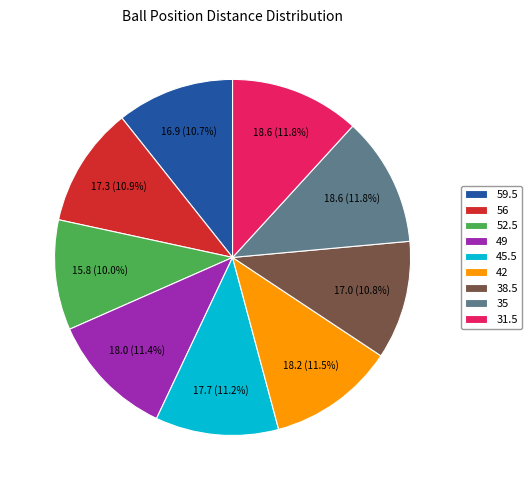

How many segments does this pie chart have?

9